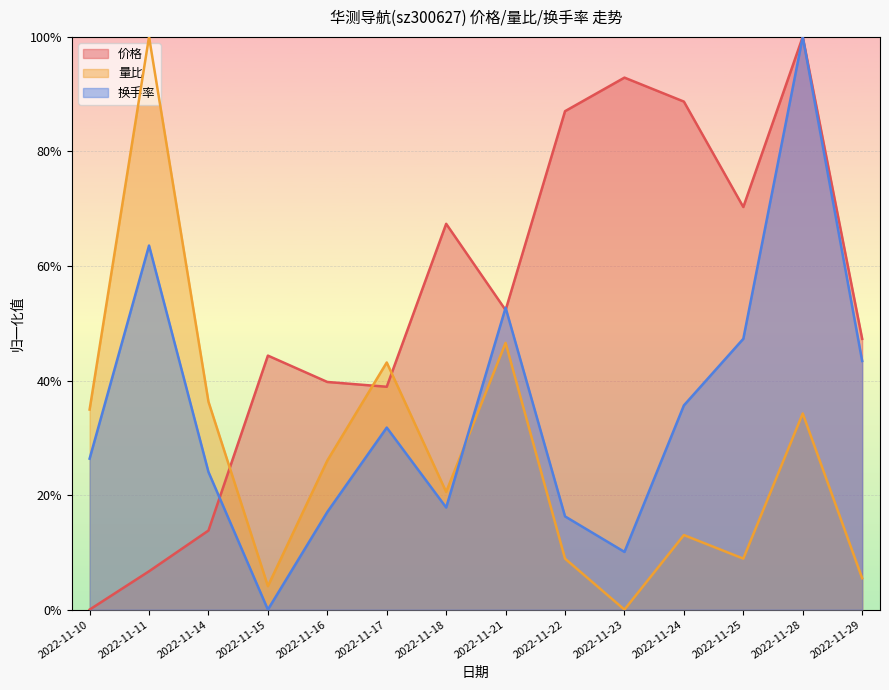

Reading right to left, what are all the values shown in this chart?

价格: 0.5	1.0	0.7	0.9	0.9	0.9	0.5	0.7	0.4	0.4	0.4	0.1	0.1	0.0
量比: 0.1	0.3	0.1	0.1	0.0	0.1	0.5	0.2	0.4	0.3	0.0	0.4	1.0	0.3
换手率: 0.4	1.0	0.5	0.4	0.1	0.2	0.5	0.2	0.3	0.2	0.0	0.2	0.6	0.3